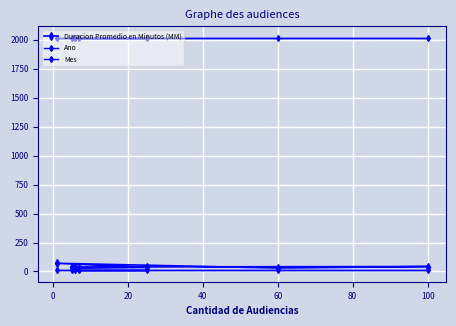

Which series has the largest total across all categories?

Ano